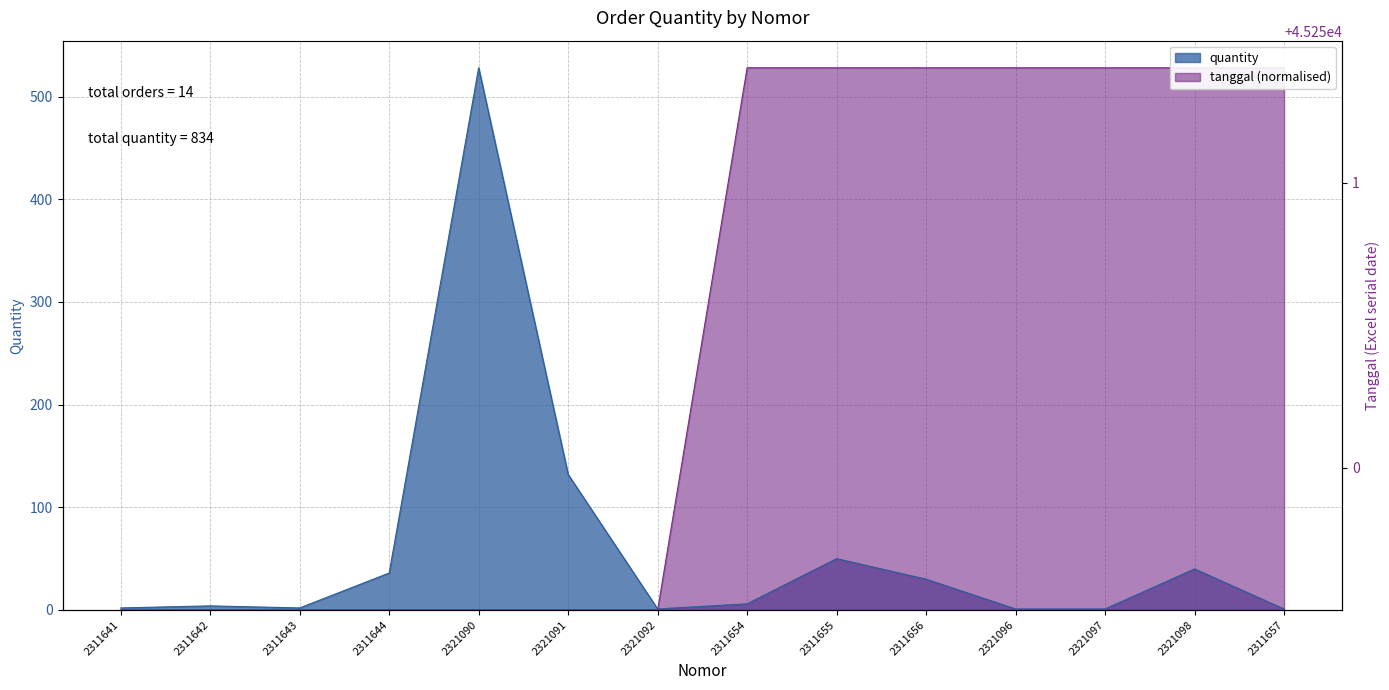

Does the chart have visible grid lines?

Yes